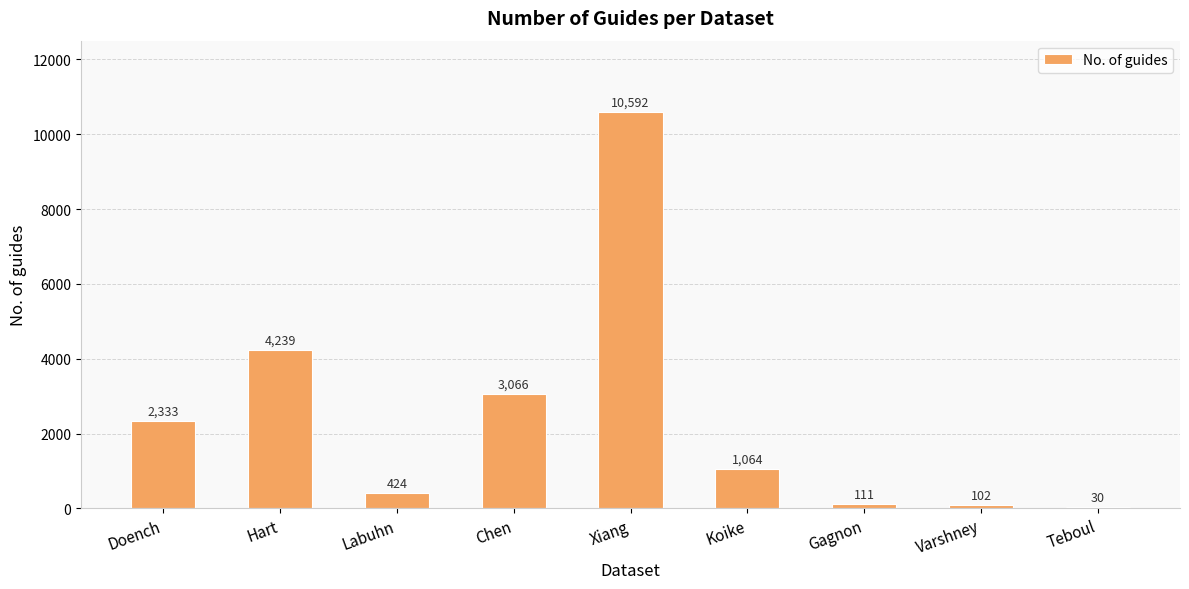

What is the sum of the values at Chen and Xiang?

13658